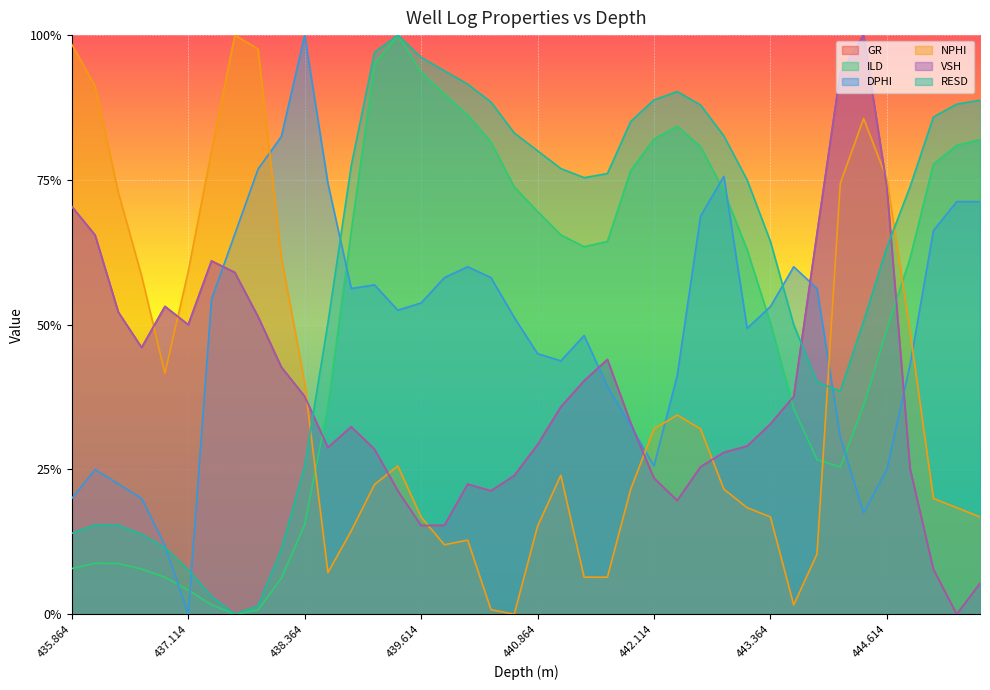

At which category is the sum across all series the highest?

444.364